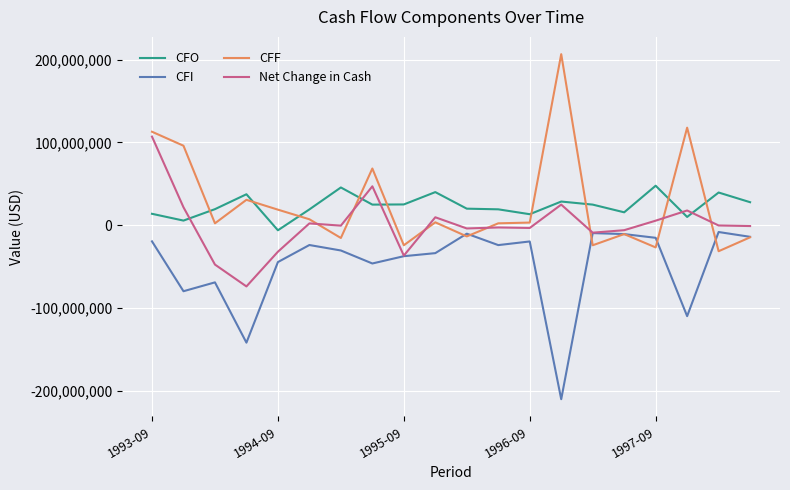

Which series has the largest range (max minus min)?

CFF